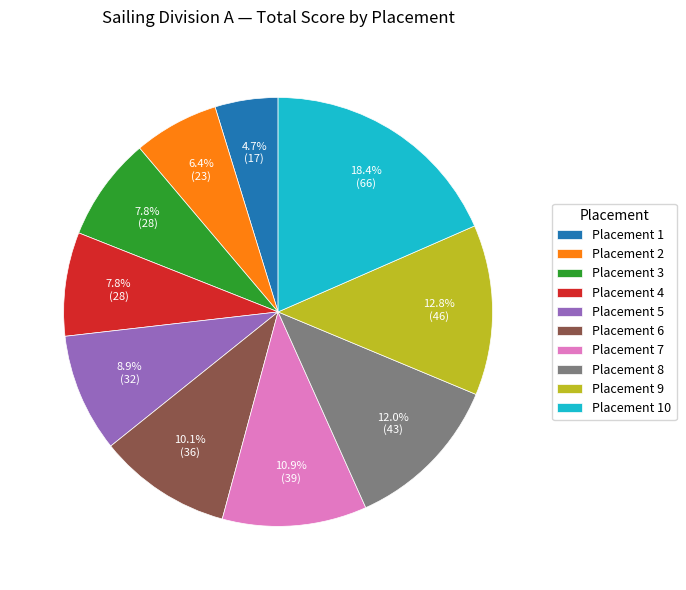

Is there any slice that represents more than half of the pie?

No